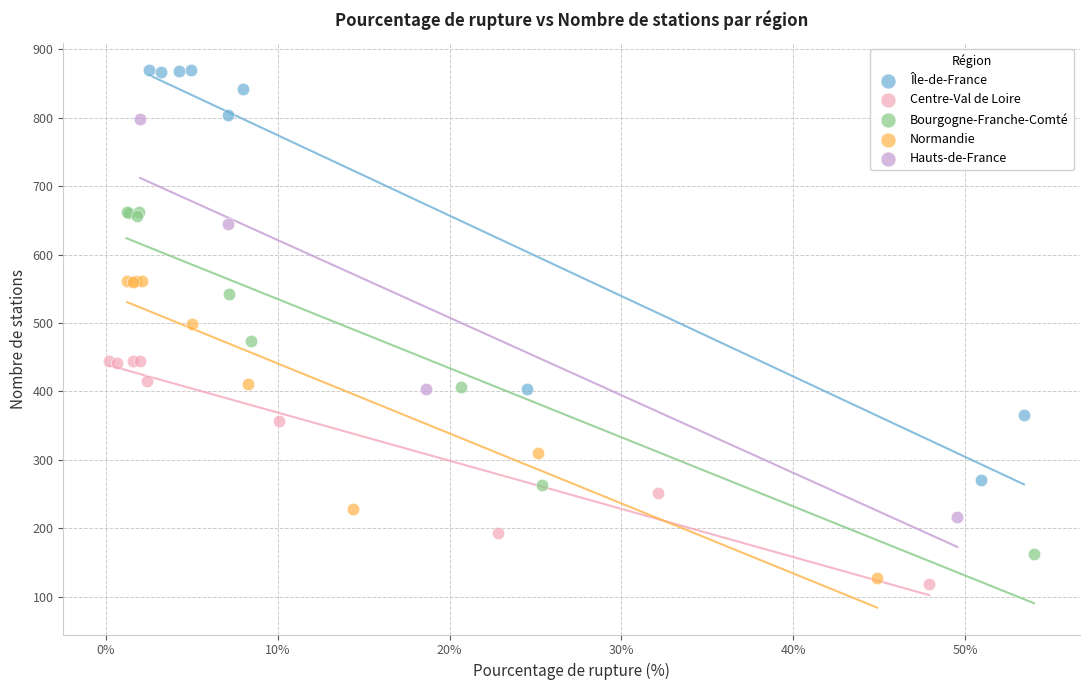

Which series has the widest spread of Y values?

Île-de-France